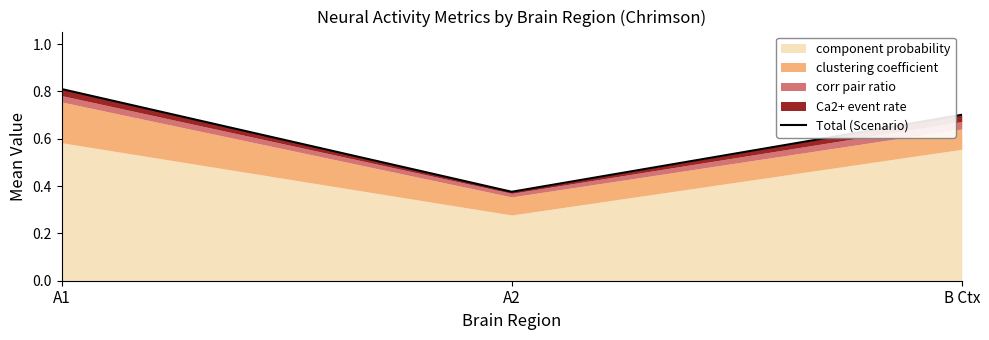

What is the sum of the values at A2 and B Ctx?

1.1